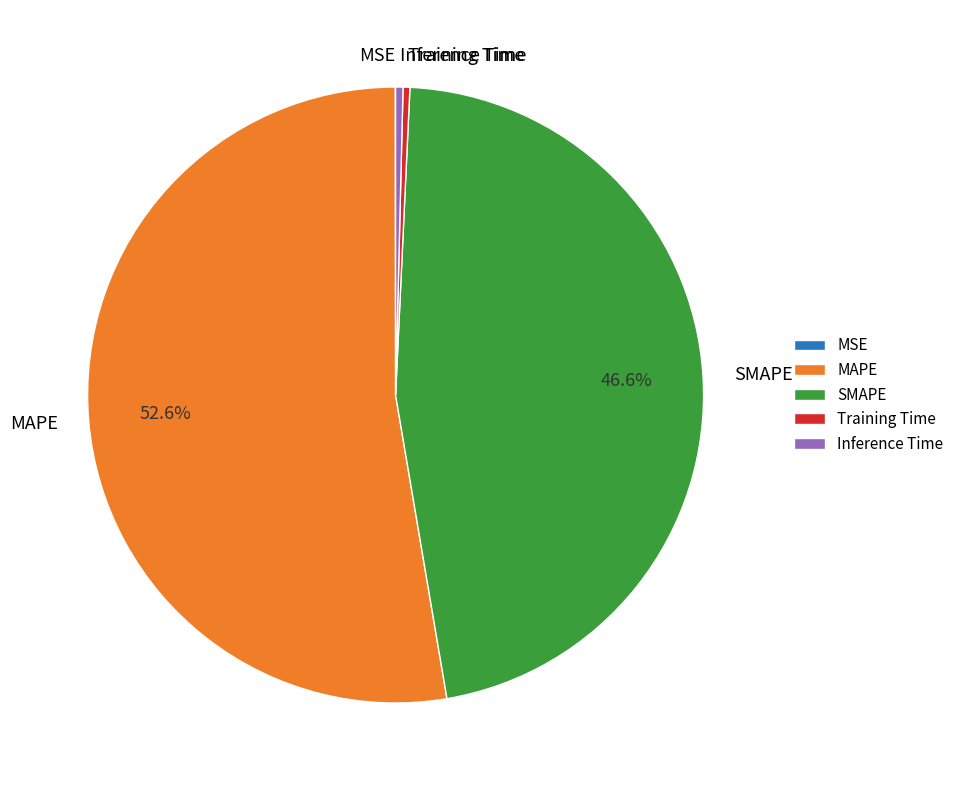

Is the sum of Inference Time and MAPE greater than half?

Yes